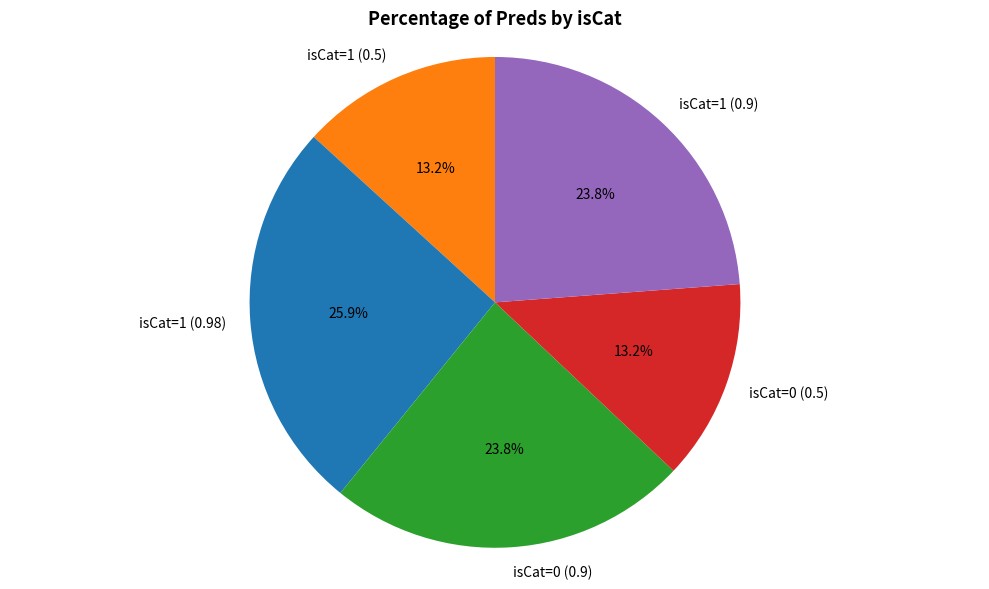

Which has a higher value, isCat=0 (0.9) or isCat=1 (0.5)?

isCat=0 (0.9)